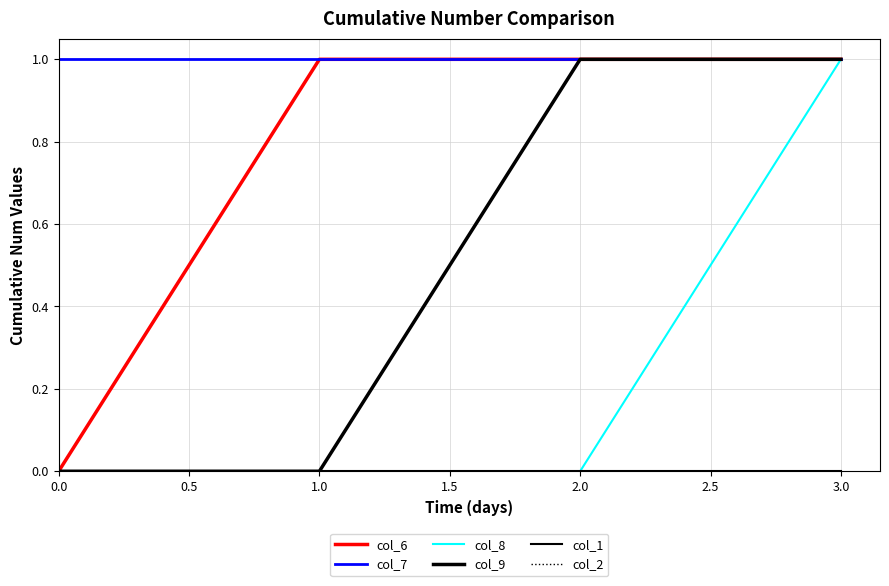

True or false: col_9 has more than 2 interior local peaks.

False